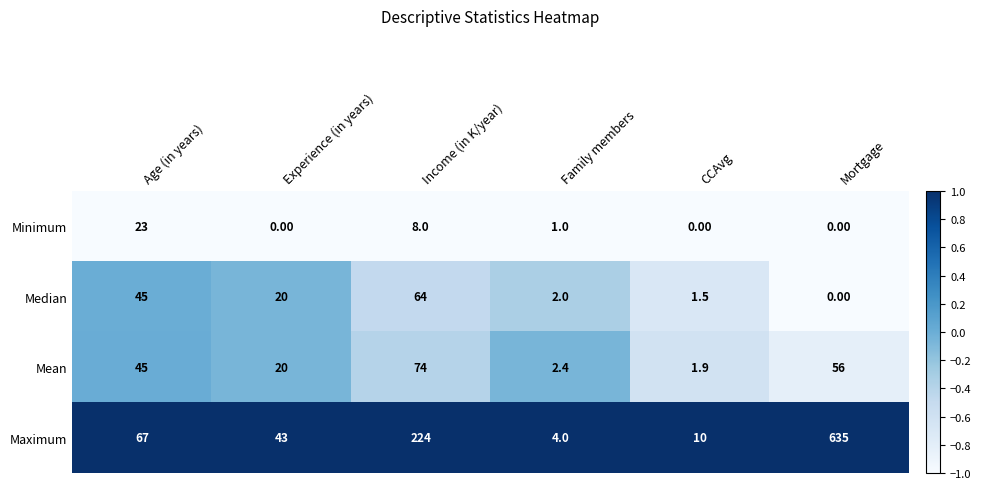

Which series has the widest spread of values?

Maximum